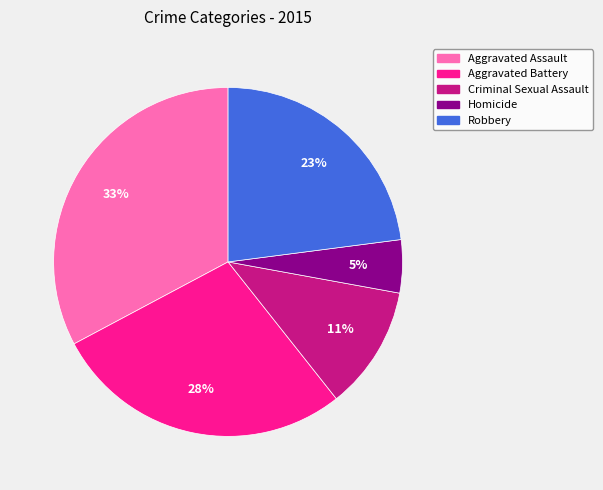

Is Homicide the majority of the pie?

No